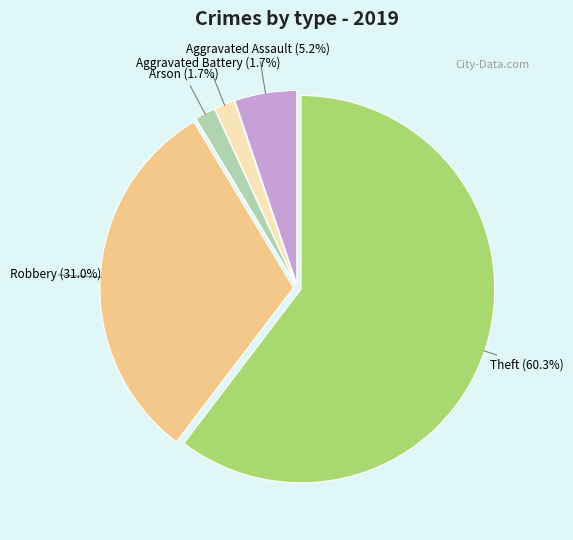

Is there a majority slice in this chart?

Yes